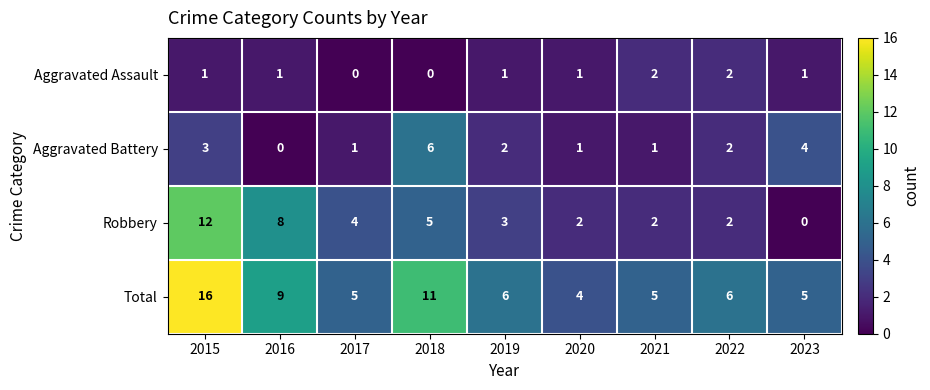

What is the sum of all Robbery values?

38